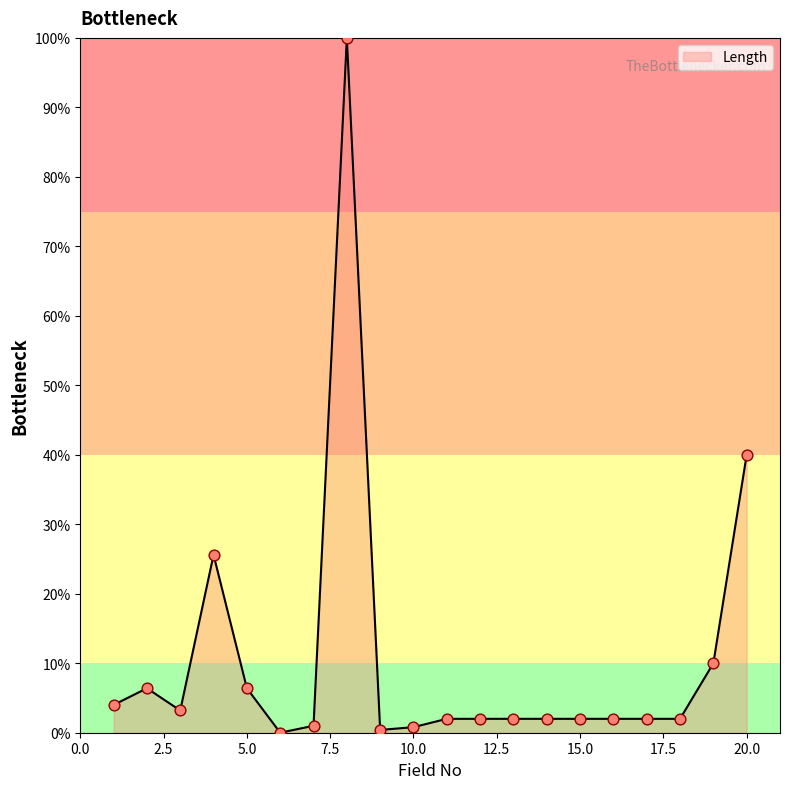

What is the greatest value displayed?

100.0